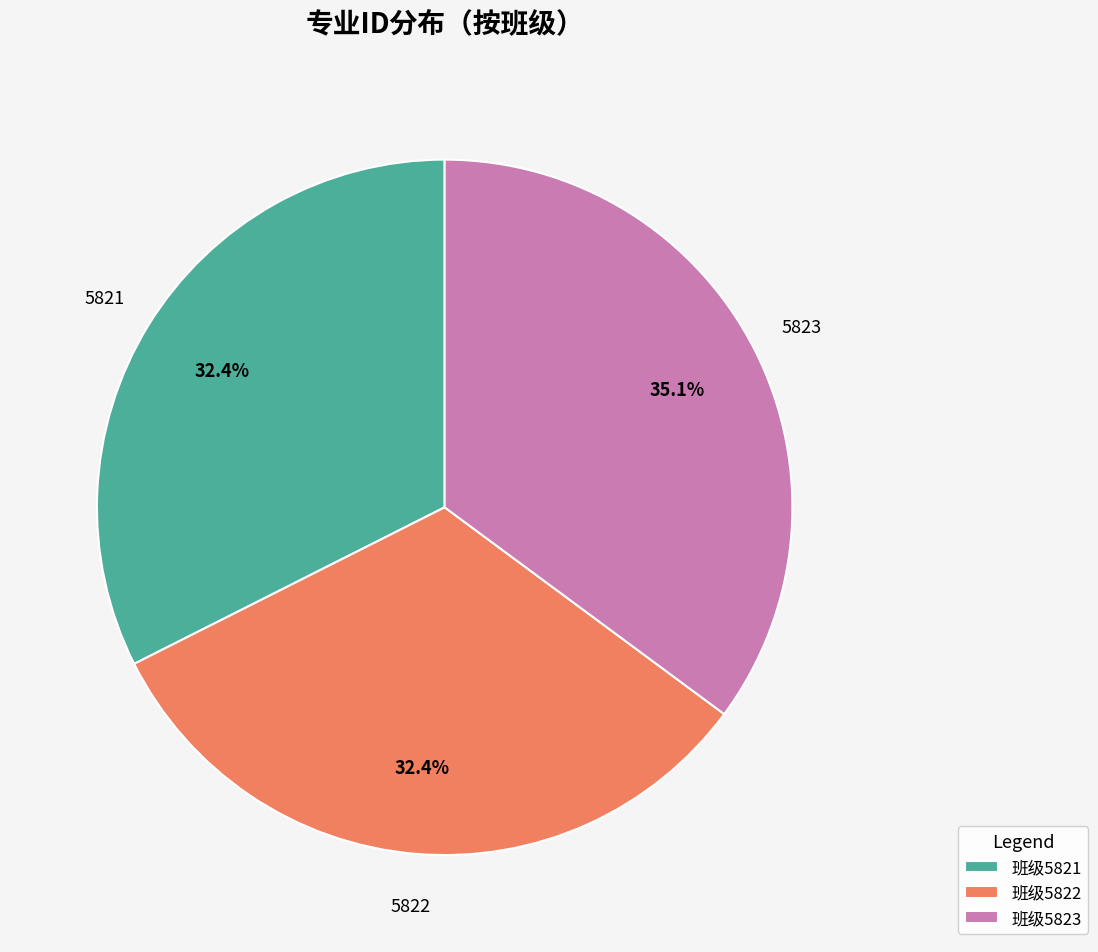

Do 班级5822 and 班级5823 together represent more than half of the pie?

Yes